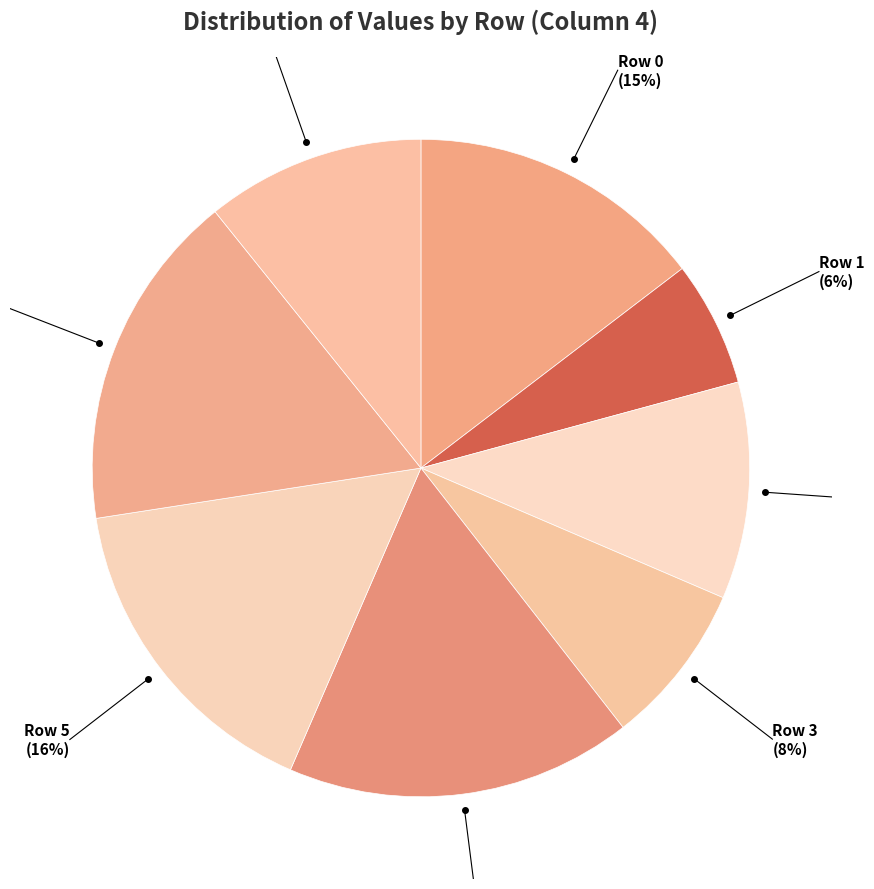

What percentage is the Row 4 slice, to the nearest percent?

17%